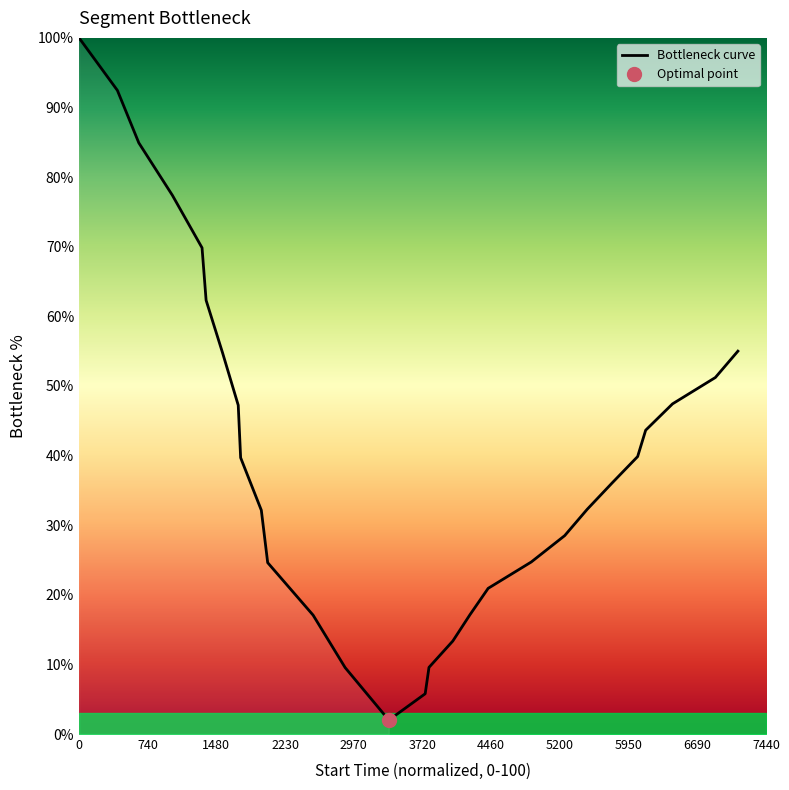

What is the minimum value for Bottleneck curve?

2.0